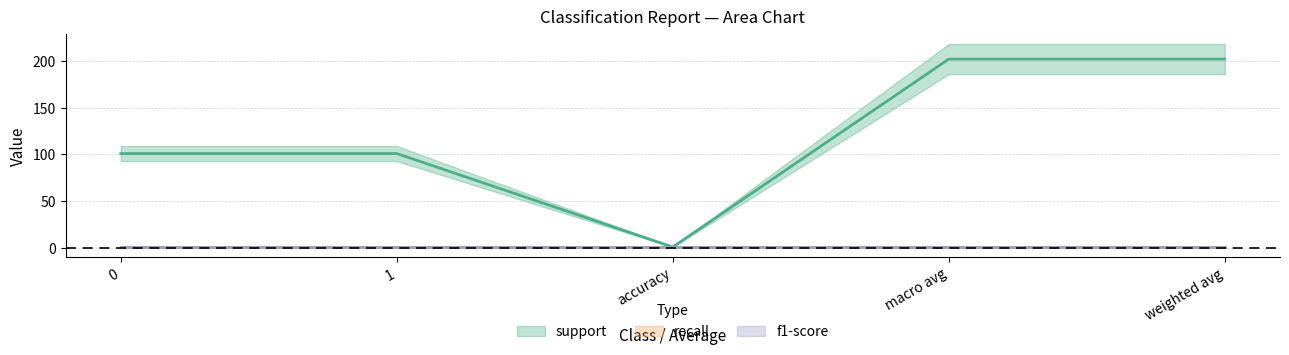

Reading left to right, list all the values displayed in this chart.

support: 101	101	1	202	202
recall: 1	1	1	1	1
f1-score: 1	1	1	1	1